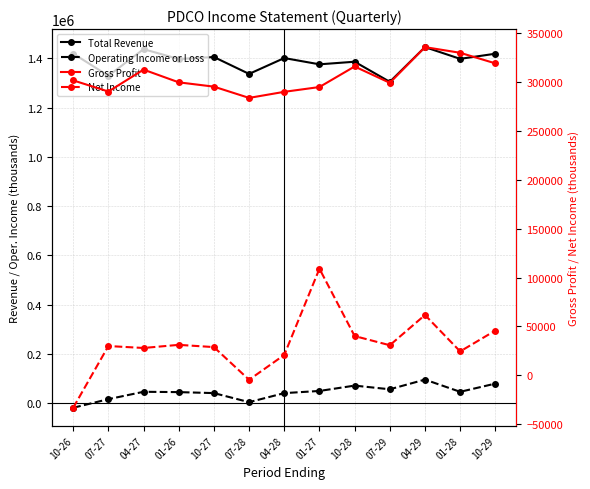

Reading left to right, extract all data points from this chart.

Total Revenue: 1418700	1328700	1436700	1396700	1404800	1336300	1400600	1375200	1385700	1304100	1445000	1397400	1418200
Operating Income or Loss: -18200	16700	46600	45300	41300	4500	41200	50000	71700	56800	96100	46500	79800
Gross Profit: 301500	290100	312500	299500	295100	283600	289800	294700	315700	299000	335500	329700	318900
Net Income: -33100	30000	28000	31200	28900	-4500	20900	109000	40200	30800	61700	24500	45800